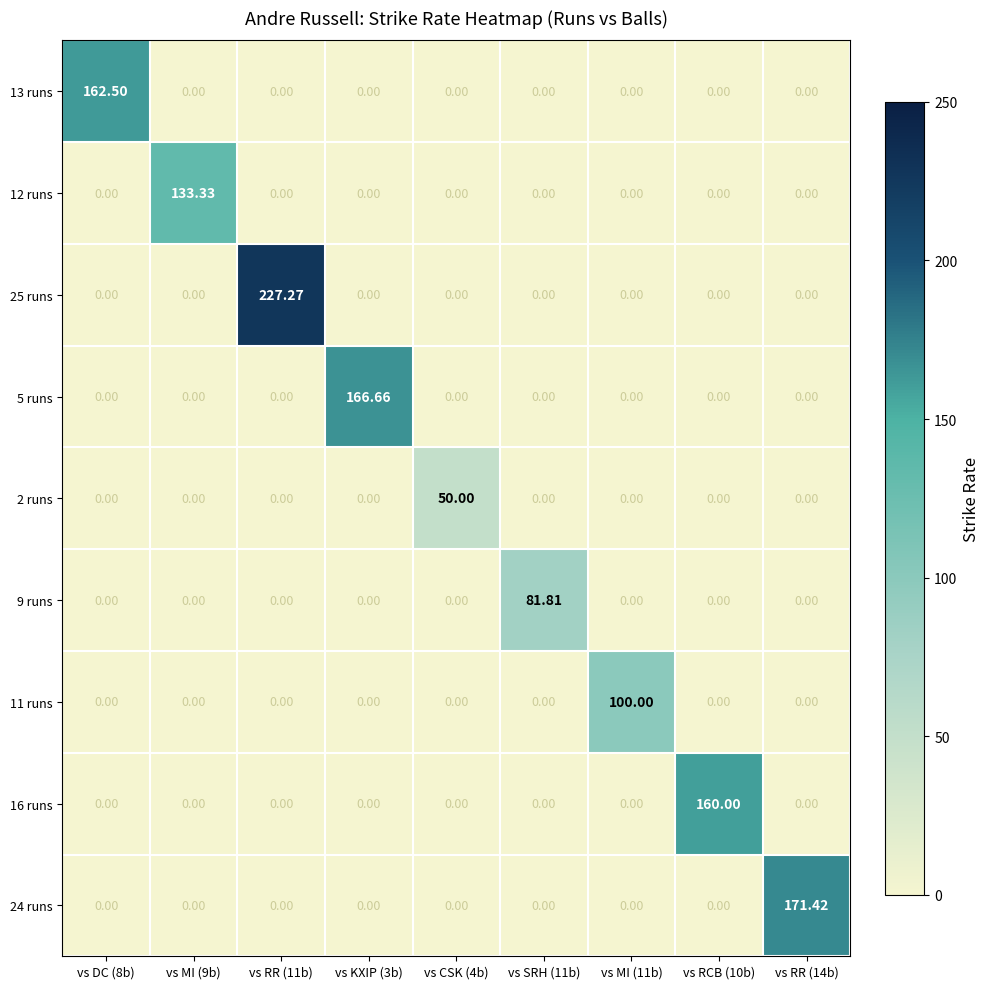

Reading right to left, what are all the values shown in this chart?

13 runs: vs RR (14b)=0.0	vs RCB (10b)=0.0	vs MI (11b)=0.0	vs SRH (11b)=0.0	vs CSK (4b)=0.0	vs KXIP (3b)=0.0	vs RR (11b)=0.0	vs MI (9b)=0.0	vs DC (8b)=162.5
12 runs: vs RR (14b)=0.0	vs RCB (10b)=0.0	vs MI (11b)=0.0	vs SRH (11b)=0.0	vs CSK (4b)=0.0	vs KXIP (3b)=0.0	vs RR (11b)=0.0	vs MI (9b)=133.3	vs DC (8b)=0.0
25 runs: vs RR (14b)=0.0	vs RCB (10b)=0.0	vs MI (11b)=0.0	vs SRH (11b)=0.0	vs CSK (4b)=0.0	vs KXIP (3b)=0.0	vs RR (11b)=227.3	vs MI (9b)=0.0	vs DC (8b)=0.0
5 runs: vs RR (14b)=0.0	vs RCB (10b)=0.0	vs MI (11b)=0.0	vs SRH (11b)=0.0	vs CSK (4b)=0.0	vs KXIP (3b)=166.7	vs RR (11b)=0.0	vs MI (9b)=0.0	vs DC (8b)=0.0
2 runs: vs RR (14b)=0.0	vs RCB (10b)=0.0	vs MI (11b)=0.0	vs SRH (11b)=0.0	vs CSK (4b)=50.0	vs KXIP (3b)=0.0	vs RR (11b)=0.0	vs MI (9b)=0.0	vs DC (8b)=0.0
9 runs: vs RR (14b)=0.0	vs RCB (10b)=0.0	vs MI (11b)=0.0	vs SRH (11b)=81.8	vs CSK (4b)=0.0	vs KXIP (3b)=0.0	vs RR (11b)=0.0	vs MI (9b)=0.0	vs DC (8b)=0.0
11 runs: vs RR (14b)=0.0	vs RCB (10b)=0.0	vs MI (11b)=100.0	vs SRH (11b)=0.0	vs CSK (4b)=0.0	vs KXIP (3b)=0.0	vs RR (11b)=0.0	vs MI (9b)=0.0	vs DC (8b)=0.0
16 runs: vs RR (14b)=0.0	vs RCB (10b)=160.0	vs MI (11b)=0.0	vs SRH (11b)=0.0	vs CSK (4b)=0.0	vs KXIP (3b)=0.0	vs RR (11b)=0.0	vs MI (9b)=0.0	vs DC (8b)=0.0
24 runs: vs RR (14b)=171.4	vs RCB (10b)=0.0	vs MI (11b)=0.0	vs SRH (11b)=0.0	vs CSK (4b)=0.0	vs KXIP (3b)=0.0	vs RR (11b)=0.0	vs MI (9b)=0.0	vs DC (8b)=0.0